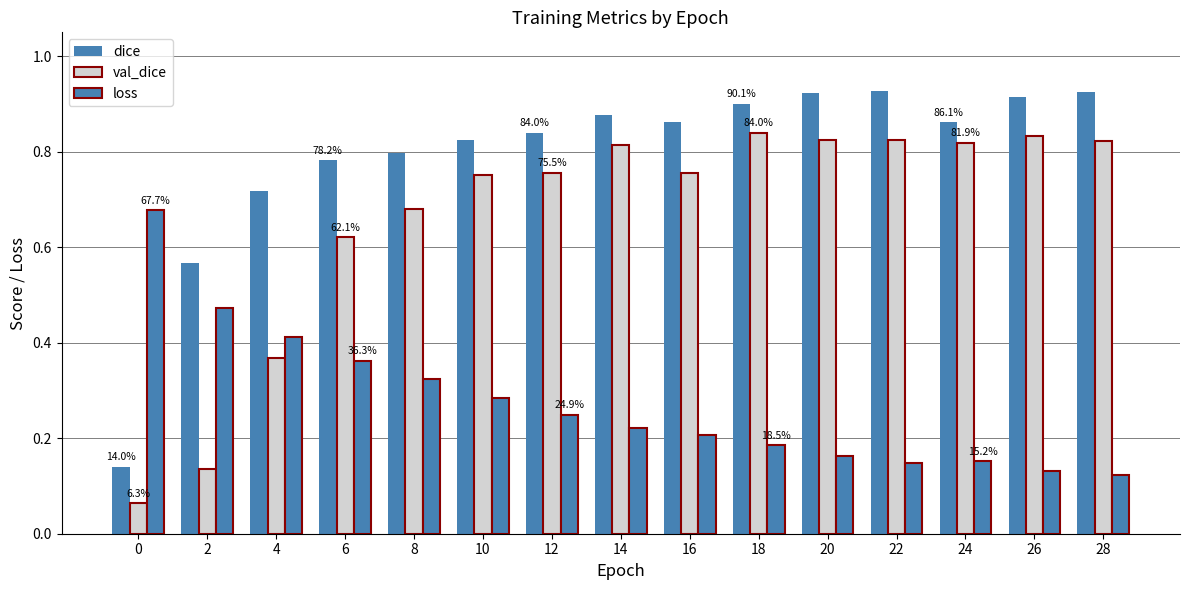

Reading right to left, list all the values displayed in this chart.

dice: 28=0.9	26=0.9	24=0.9	22=0.9	20=0.9	18=0.9	16=0.9	14=0.9	12=0.8	10=0.8	8=0.8	6=0.8	4=0.7	2=0.6	0=0.1
val_dice: 28=0.8	26=0.8	24=0.8	22=0.8	20=0.8	18=0.8	16=0.8	14=0.8	12=0.8	10=0.8	8=0.7	6=0.6	4=0.4	2=0.1	0=0.1
loss: 28=0.1	26=0.1	24=0.2	22=0.1	20=0.2	18=0.2	16=0.2	14=0.2	12=0.2	10=0.3	8=0.3	6=0.4	4=0.4	2=0.5	0=0.7